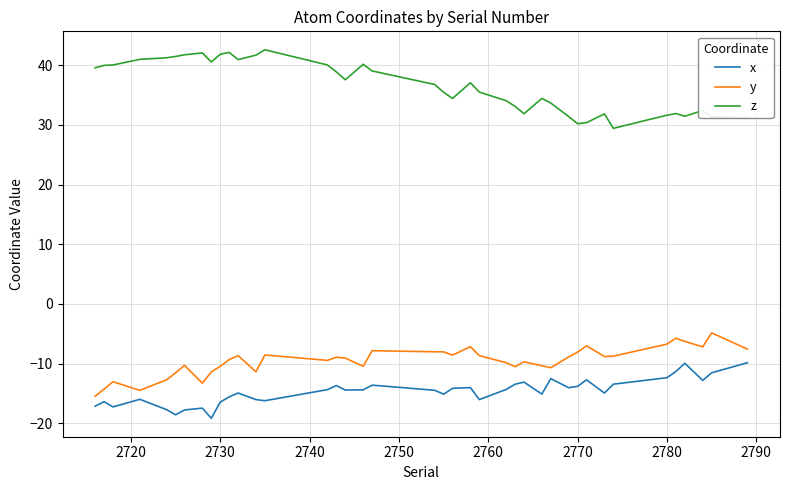

What is the smallest value displayed?

-19.1